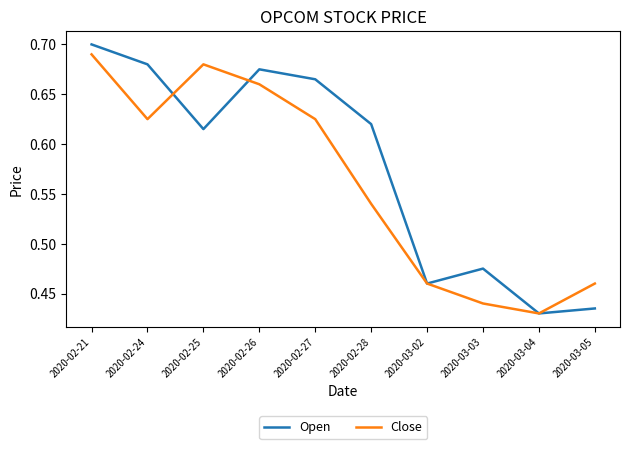

What is the total value across all series at 2020-03-04?

0.9